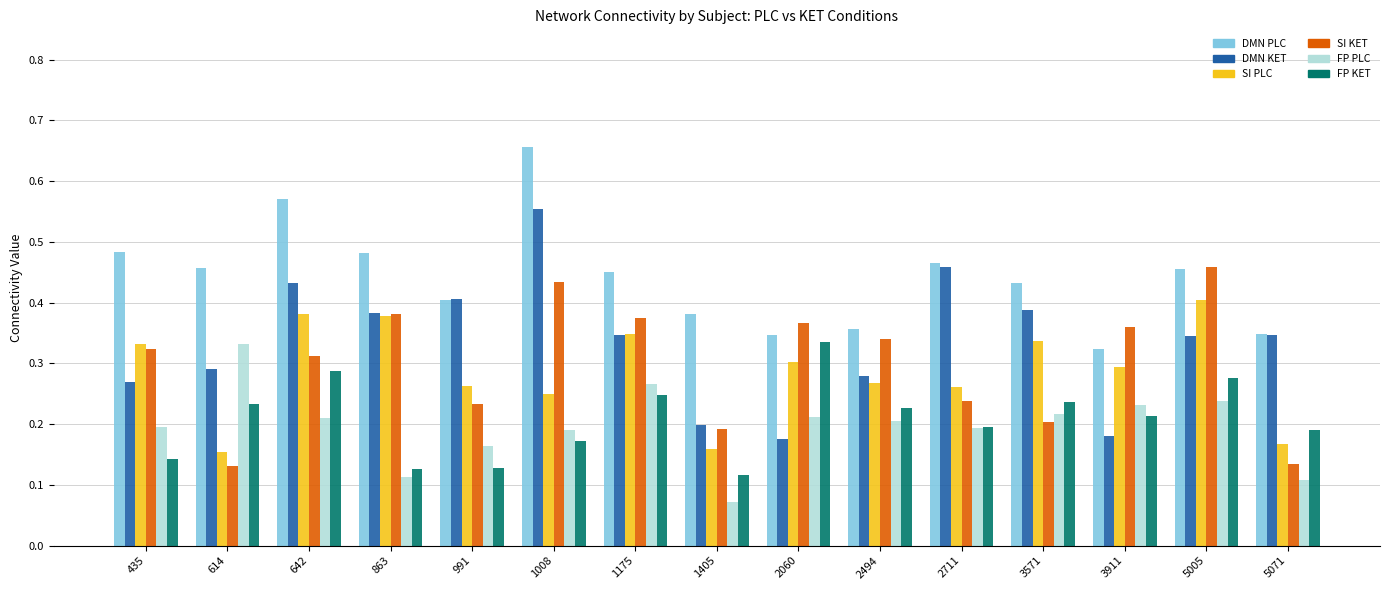

Which category has the lowest value across all series?

1405